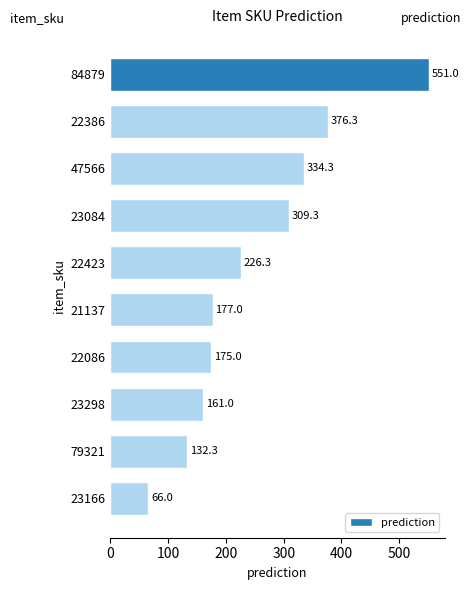

List the labels in order of value, largest first.

84879, 22386, 47566, 23084, 22423, 21137, 22086, 23298, 79321, 23166